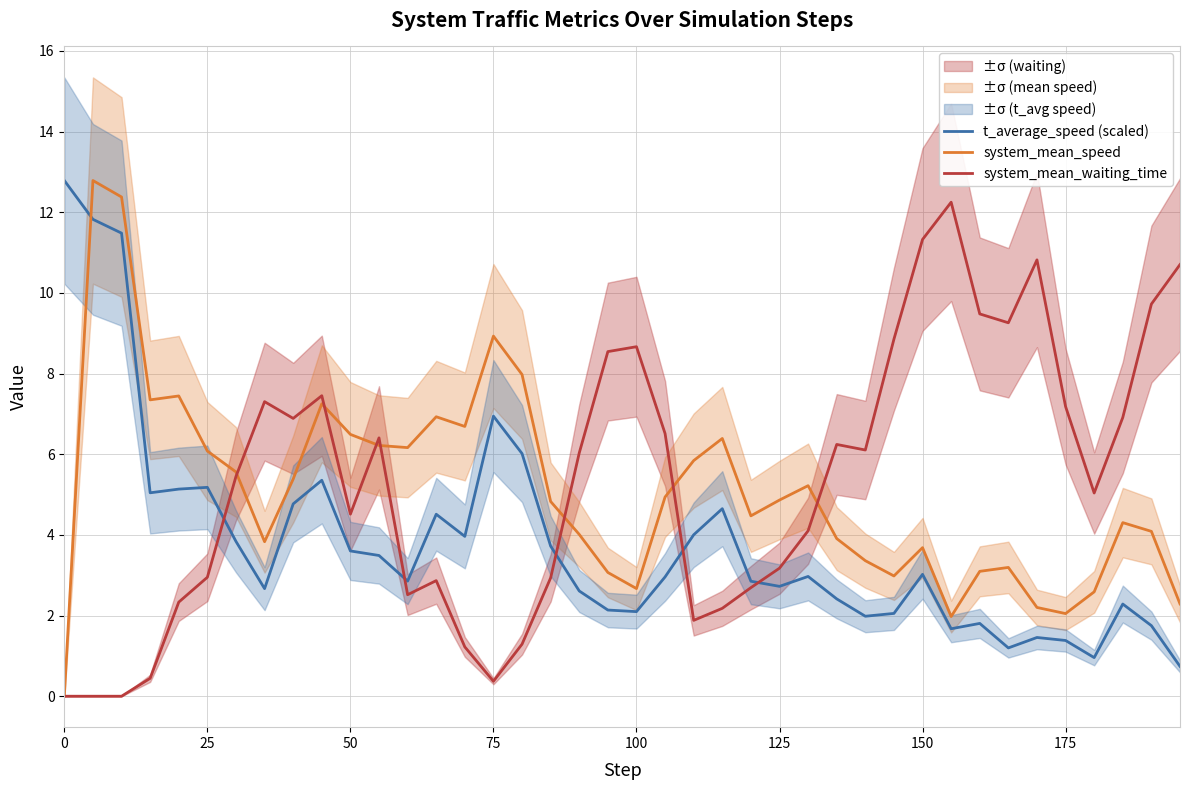

Is it true that system_mean_speed equals 1.6 at 150?

False